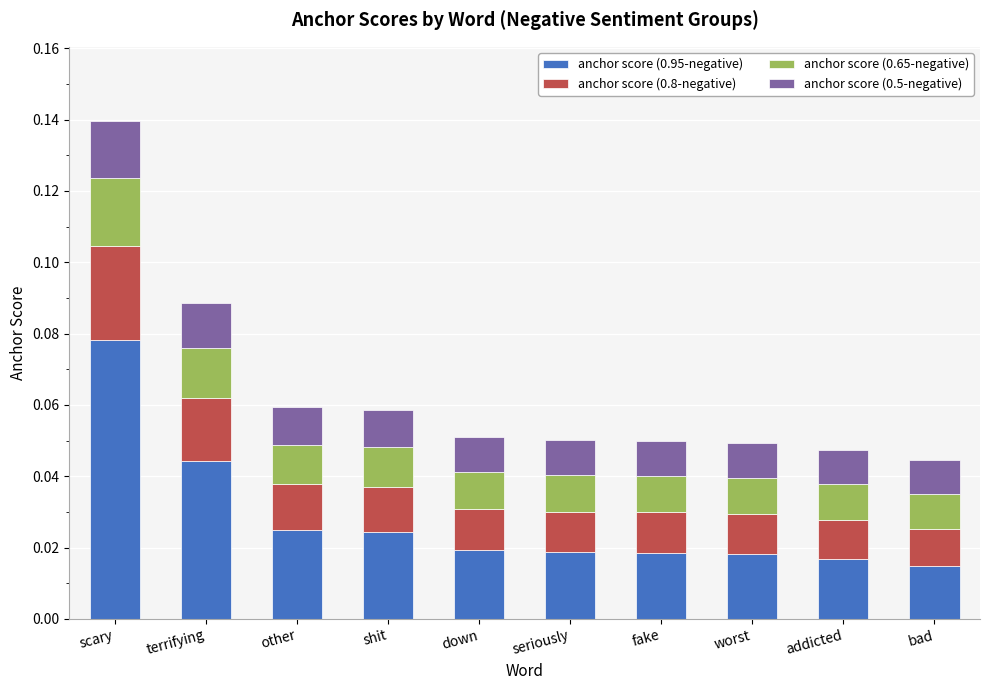

At which label does anchor score (0.95-negative) reach its peak?

scary